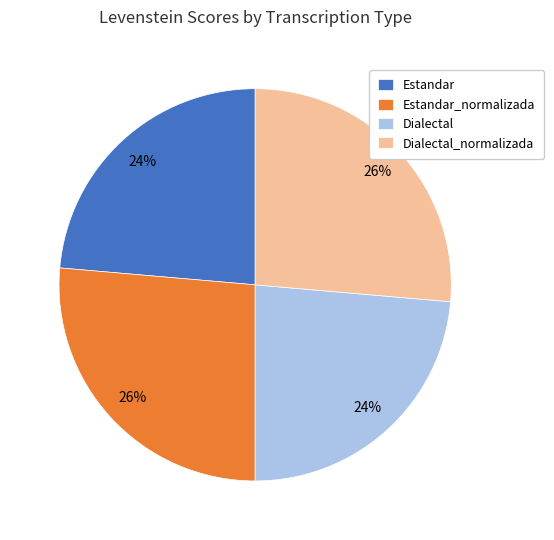

To the nearest percent, what is the average slice percentage?

25%